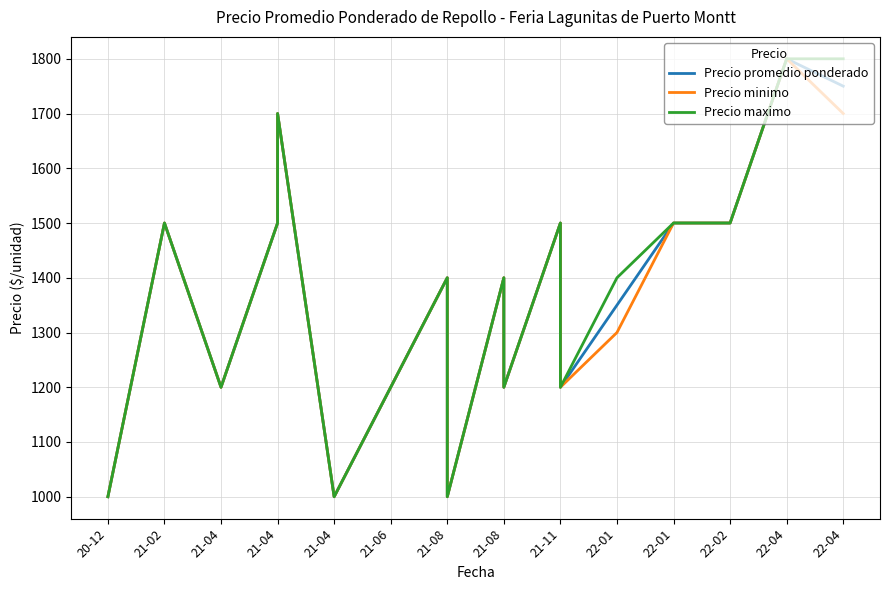

How many interior local valleys does the Precio promedio ponderado series have?

5